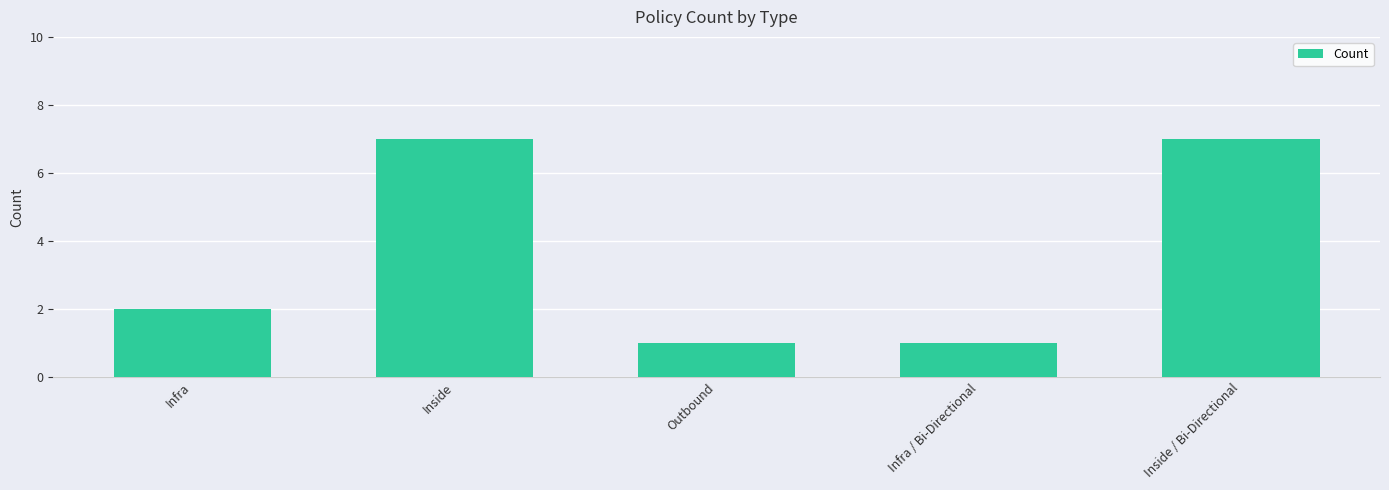

Between Infra / Bi-Directional and Inside, which is larger?

Inside